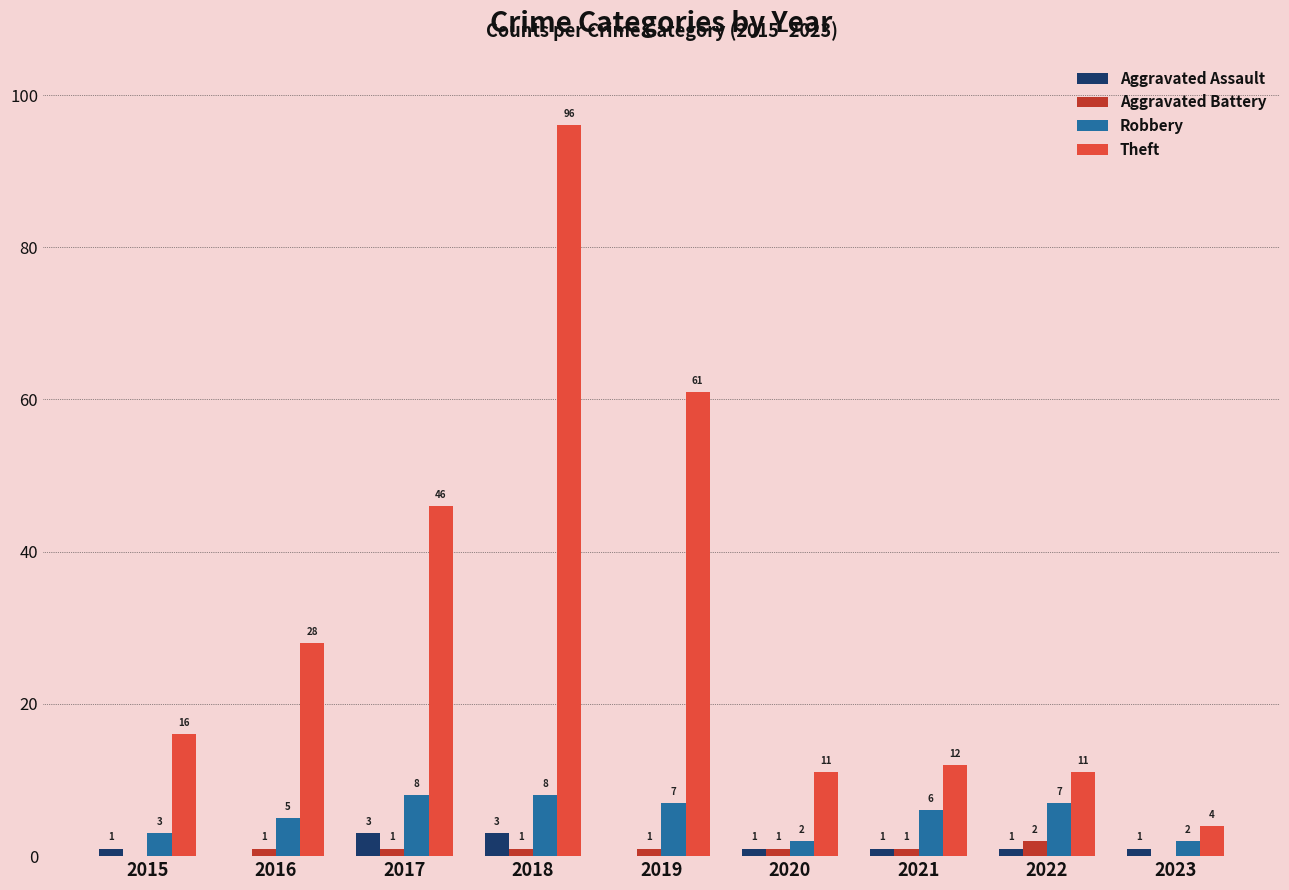

What value does the Aggravated Assault series have at 2017?

3